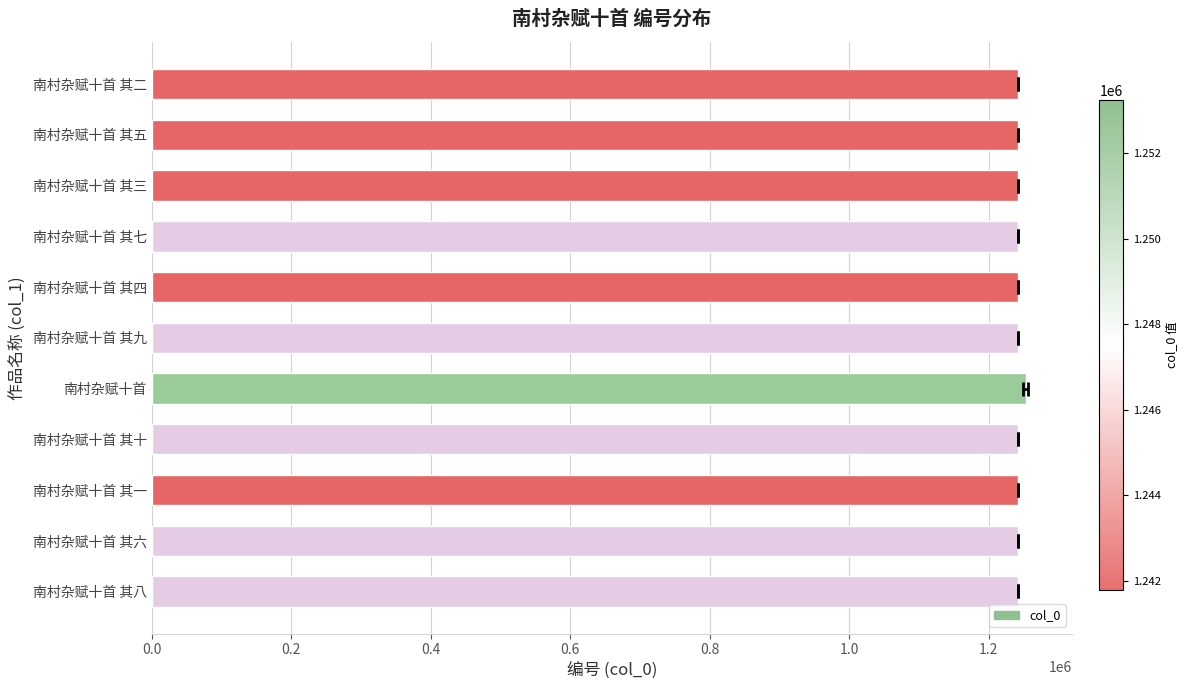

What is the difference between the maximum and minimum values?

11462